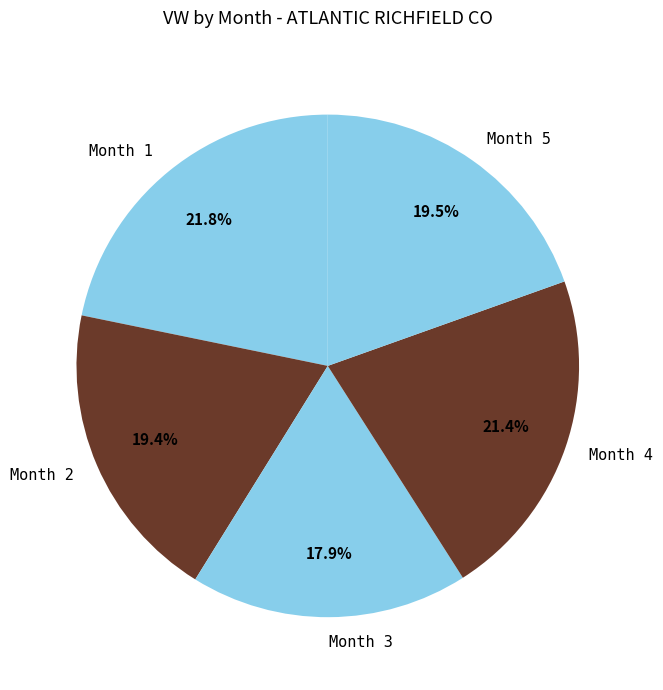

How many segments does this pie chart have?

5